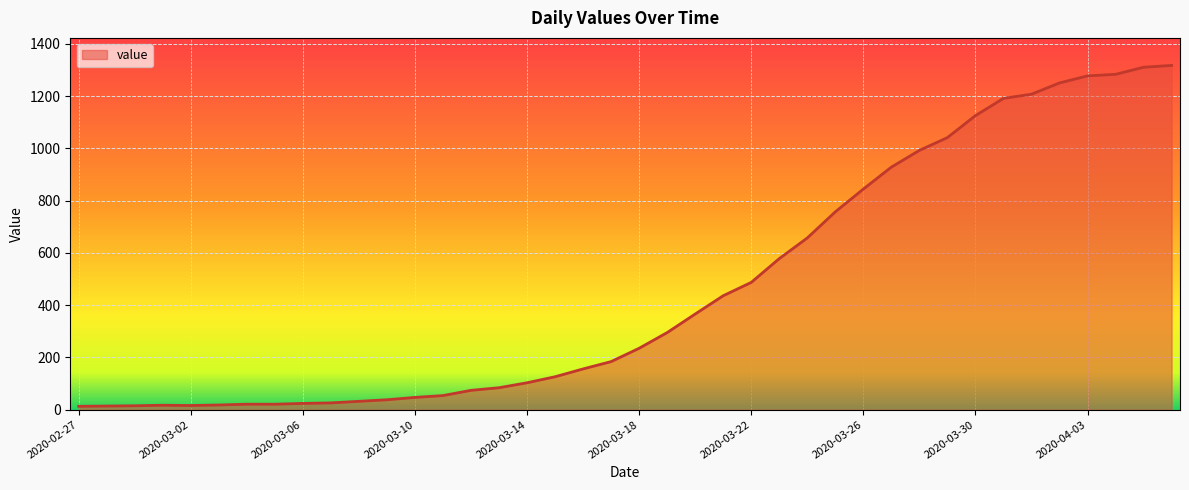

What is the difference between the maximum and minimum values?

1304